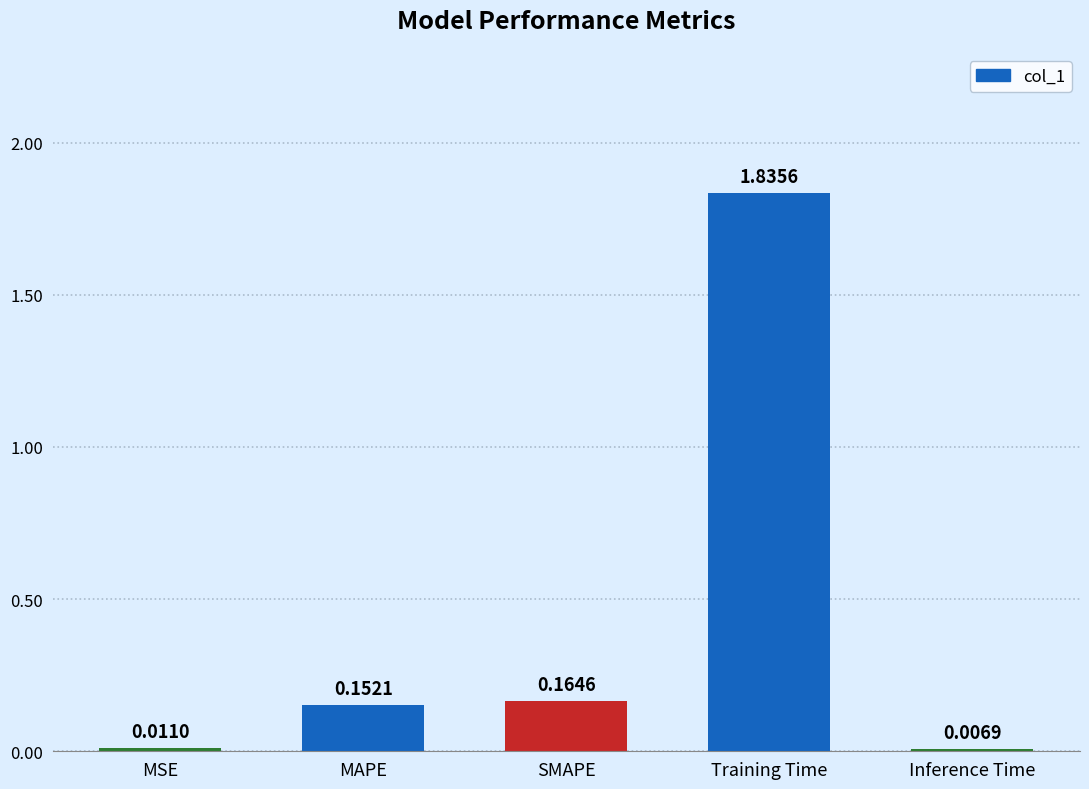

List the labels in order of value, smallest first.

Inference Time, MSE, MAPE, SMAPE, Training Time